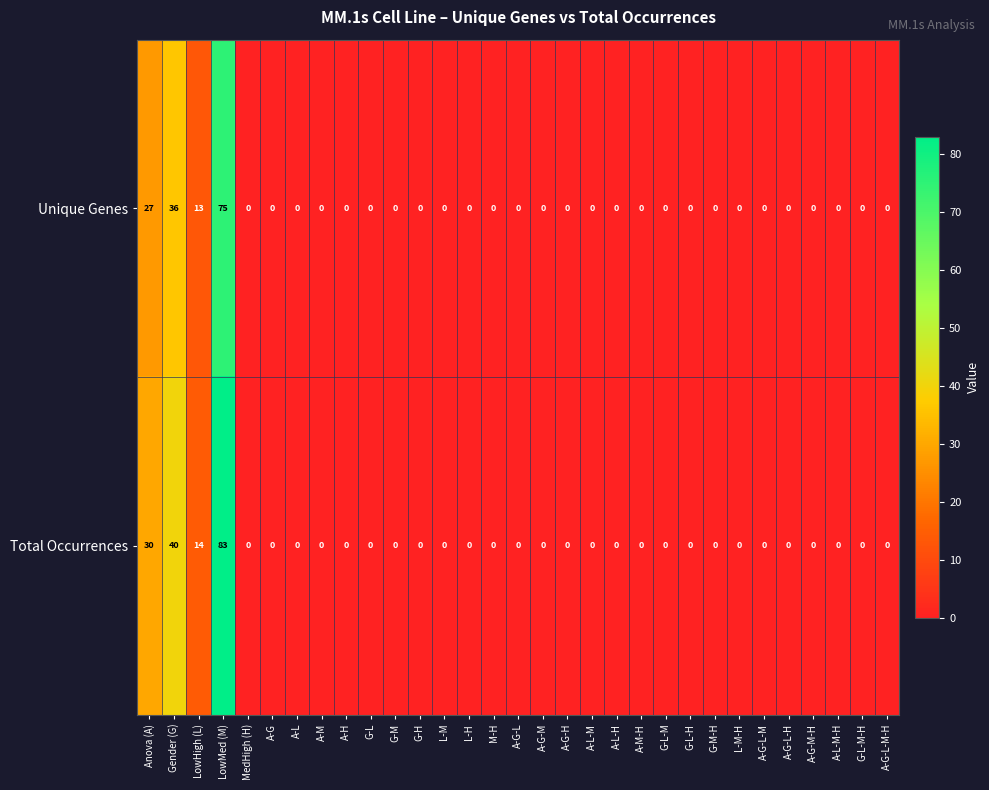

How many series are shown in this chart?

2